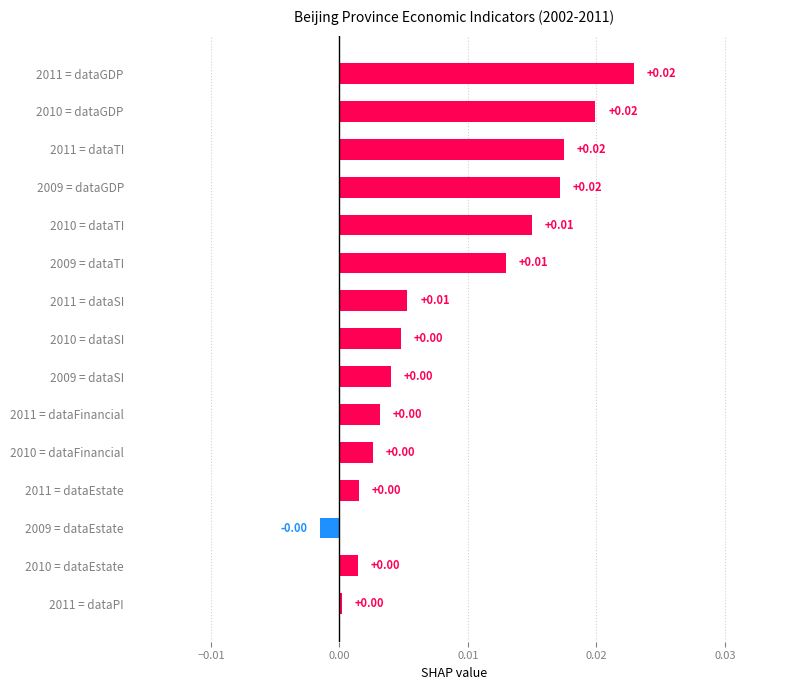

Between 2011 = dataFinancial and 2009 = dataTI, which is larger?

2009 = dataTI